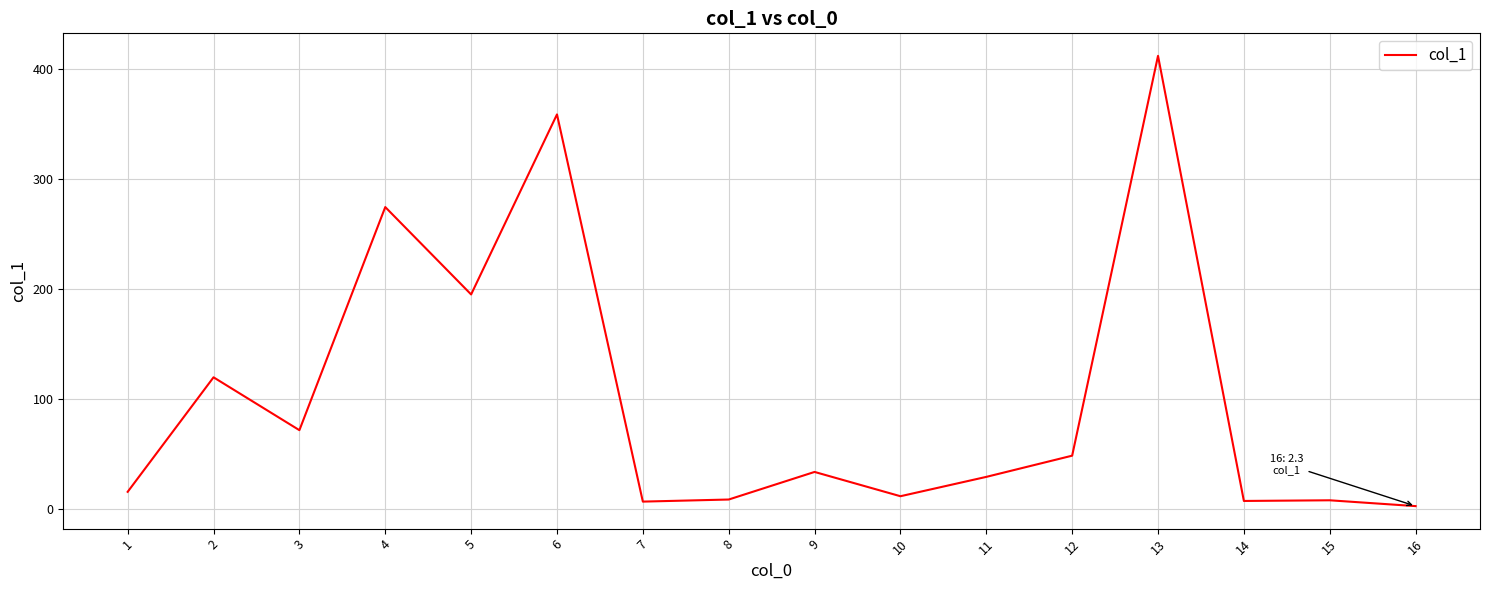

At which category does the chart reach its peak across all series?

13